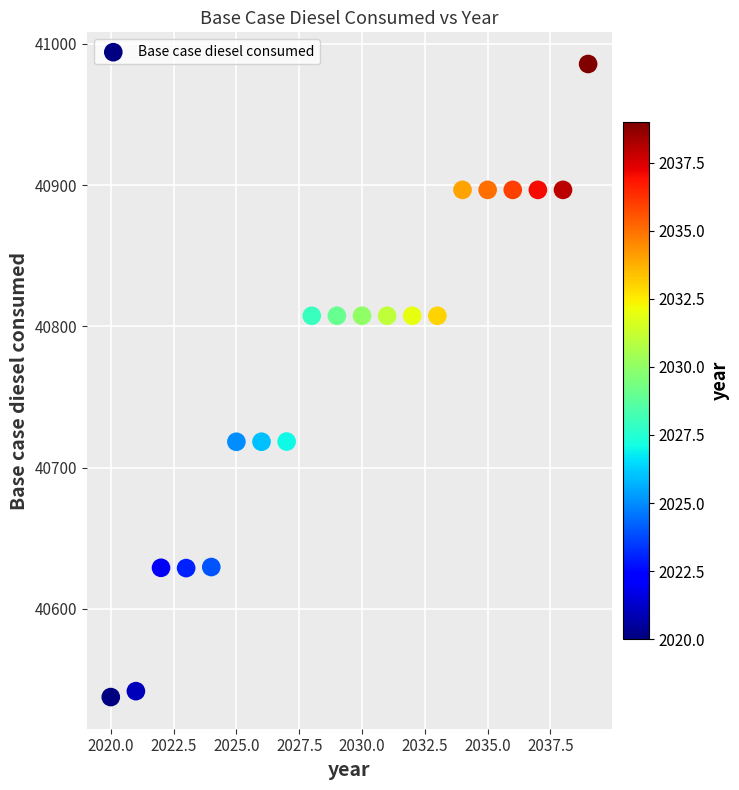

What is the range of X values (max minus min)?

19.0